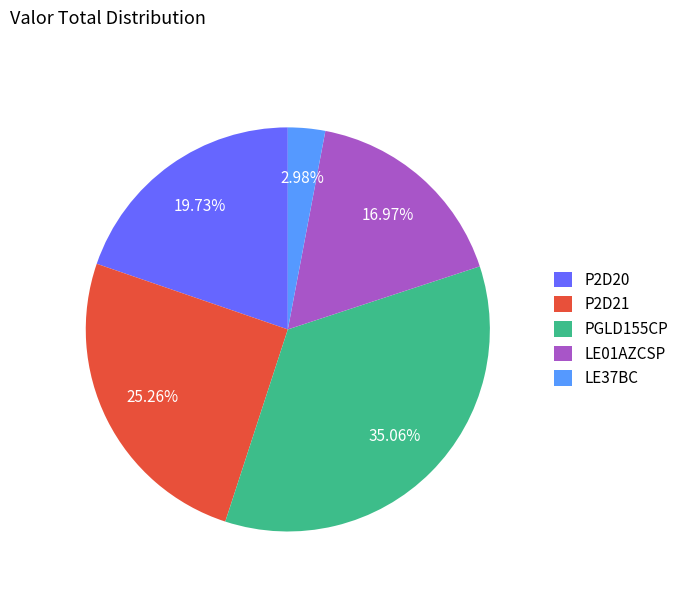

To the nearest percent, what is the average slice percentage?

20%